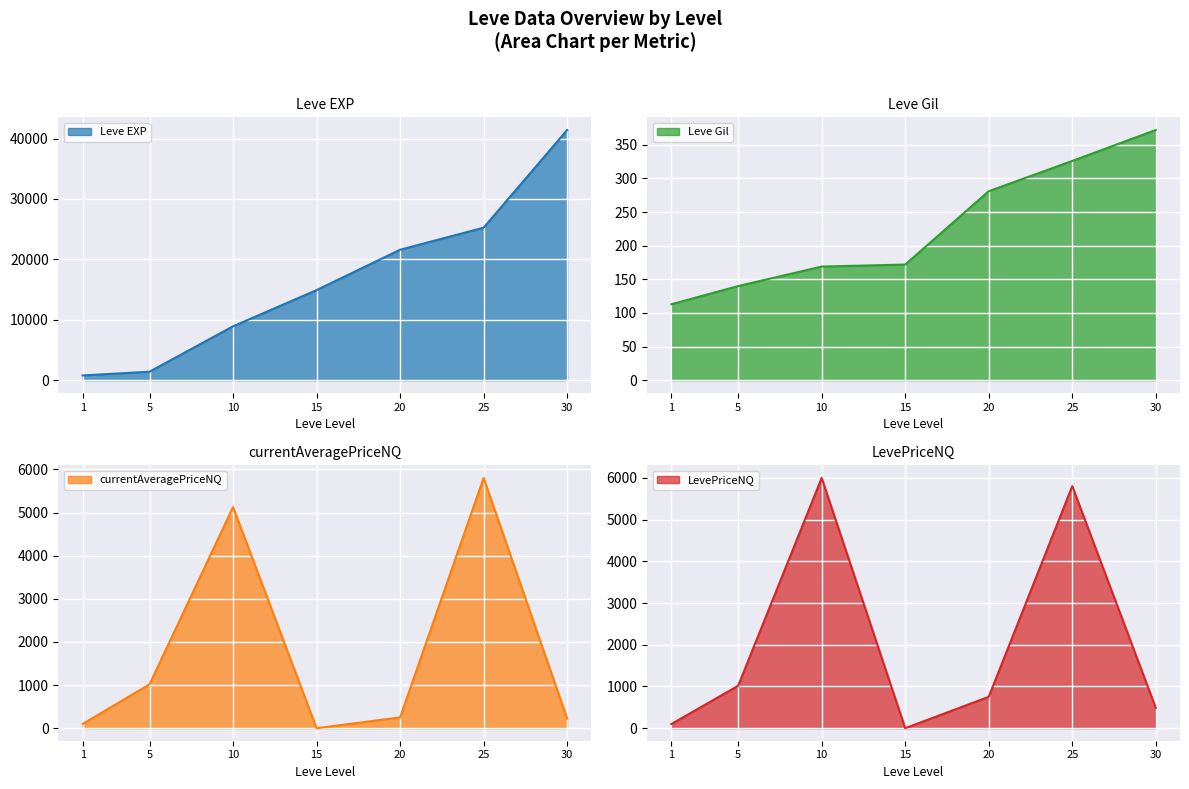

What value does the Leve EXP series have at 30?

41410